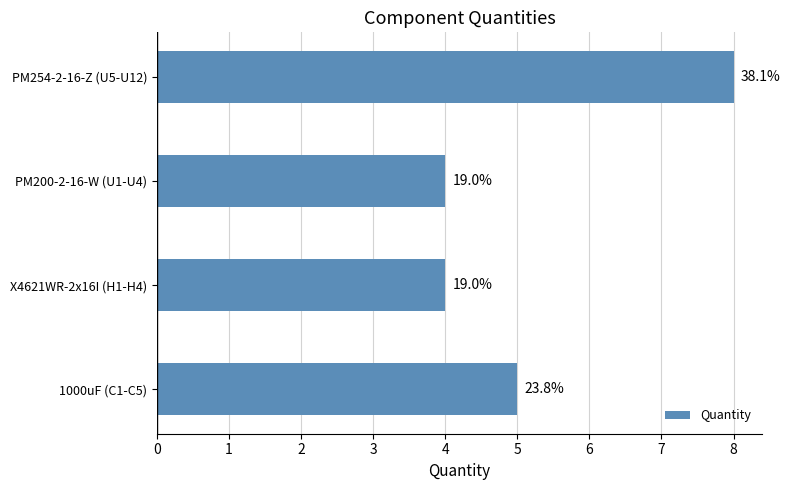

Does the chart contain any negative values?

No